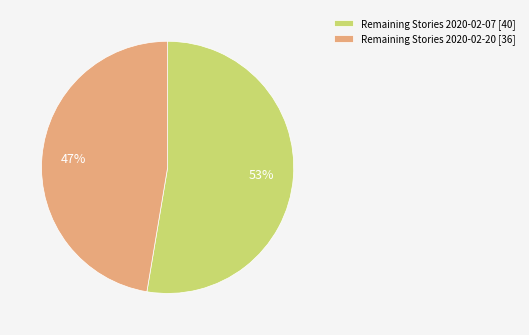

Combined, do Remaining Stories 2020-02-20 [36] and Remaining Stories 2020-02-07 [40] account for over 50%?

Yes